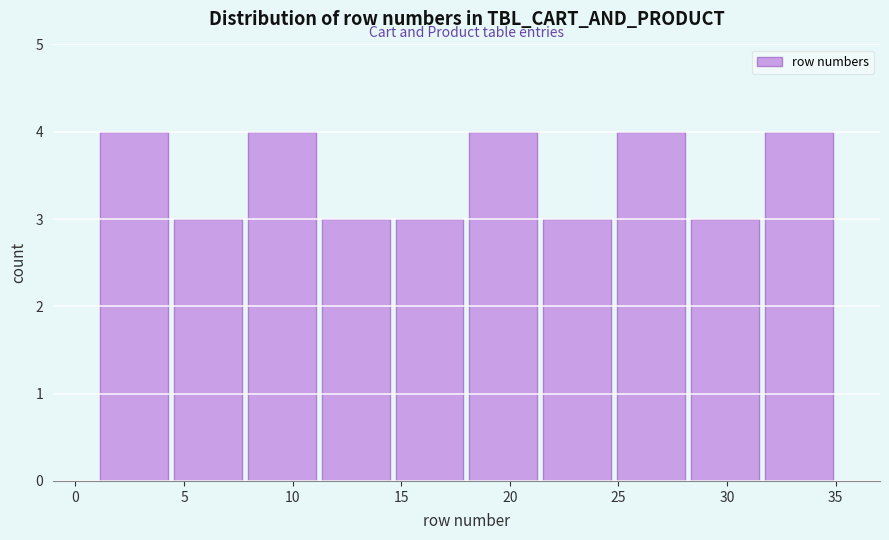

Reading left to right, list every bar in this chart as the range it spans on the x-axis followed by its height. Neither the bar edges nor the heights are printed on the chart, so give them approximately, as read against the axes.

1.0 to 4.4: 4
4.4 to 7.8: 3
7.8 to 11.2: 4
11.2 to 14.6: 3
14.6 to 18.0: 3
18.0 to 21.4: 4
21.4 to 24.8: 3
24.8 to 28.2: 4
28.2 to 31.6: 3
31.6 to 35.0: 4